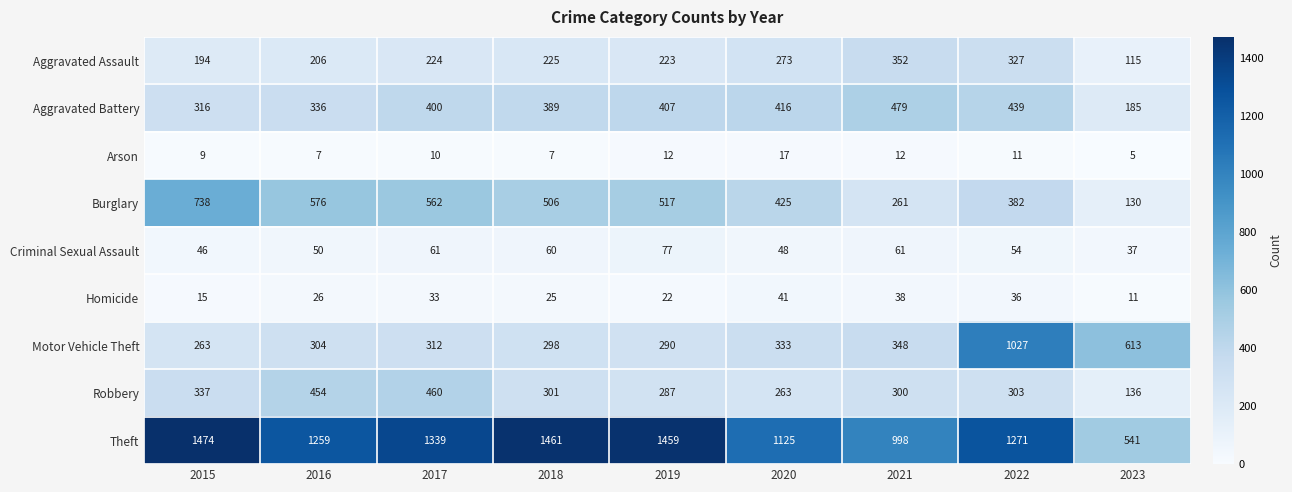

What is the difference between the Homicide values at 2019 and 2021?

16